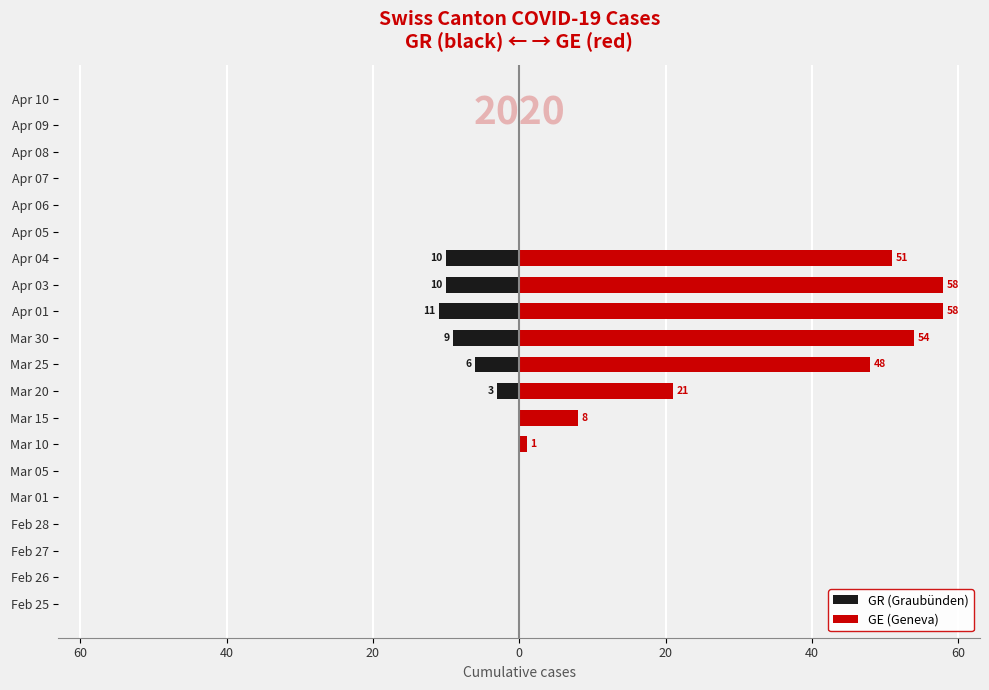

True or false: GR (Graubünden) has a value of 6 at Apr 08.

False